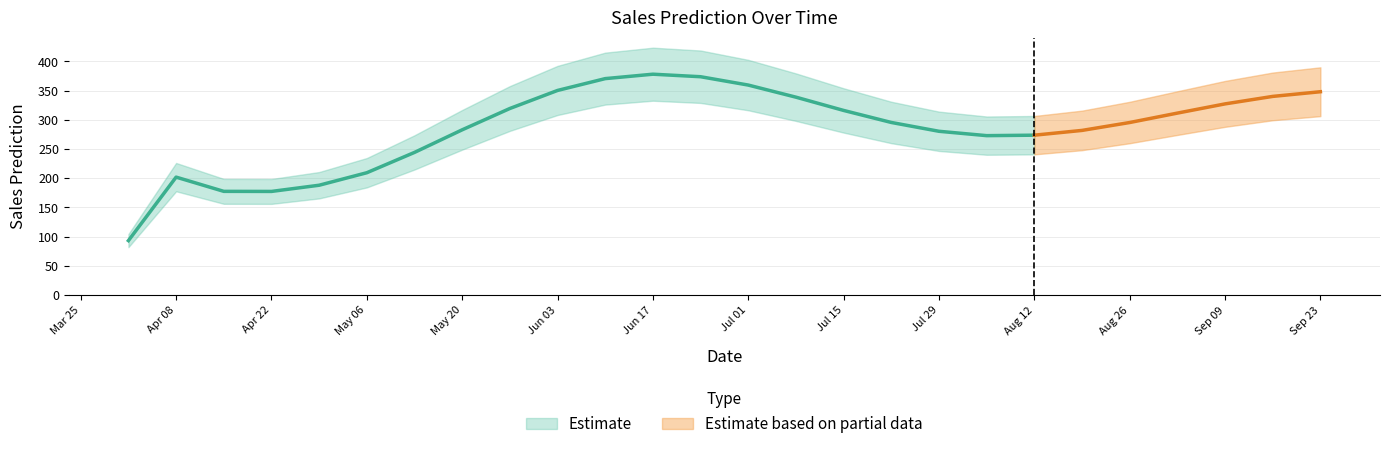

Reading right to left, extract all data points from this chart.

348.1	340.1	327.3	311.5	295.4	281.9	273.7	273.0	280.4	295.5	316.1	338.8	359.5	373.8	378.1	370.5	350.3	319.4	282.9	244.3	209.5	188.1	177.5	177.6	202.0	93.3